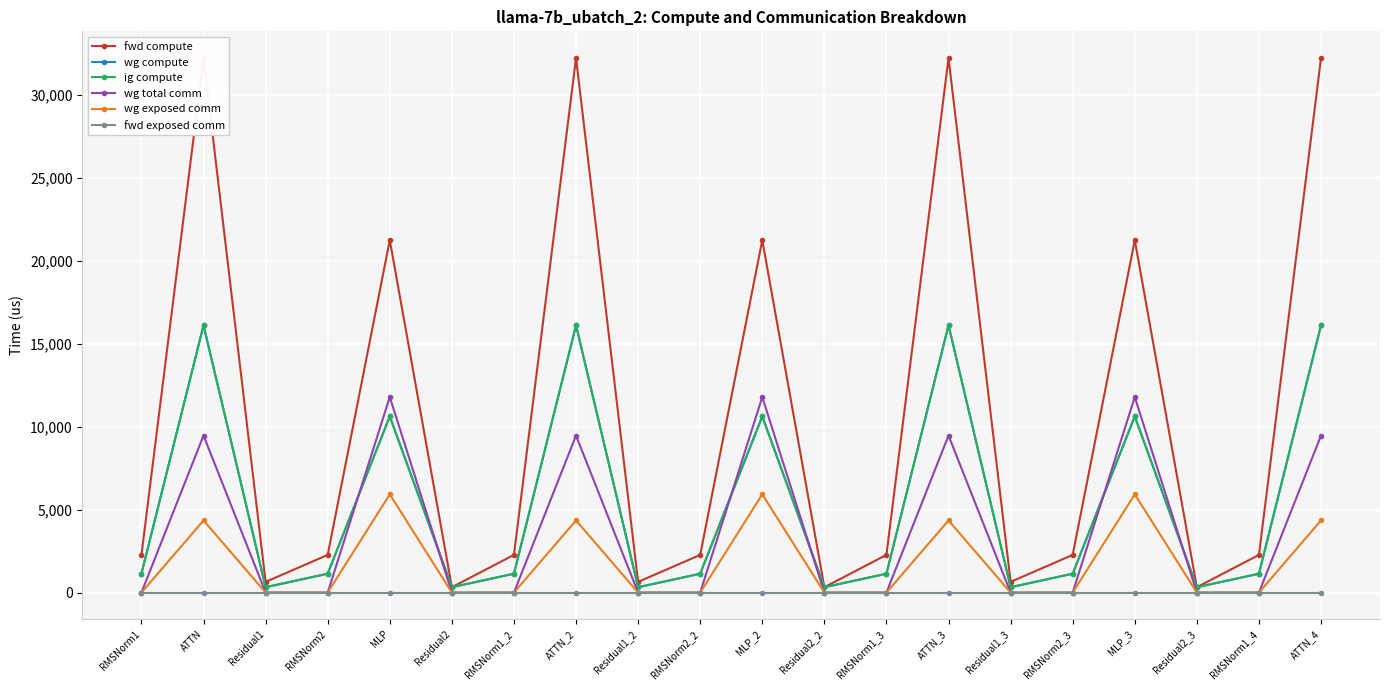

True or false: wg exposed comm and wg total comm cross at least once.

False